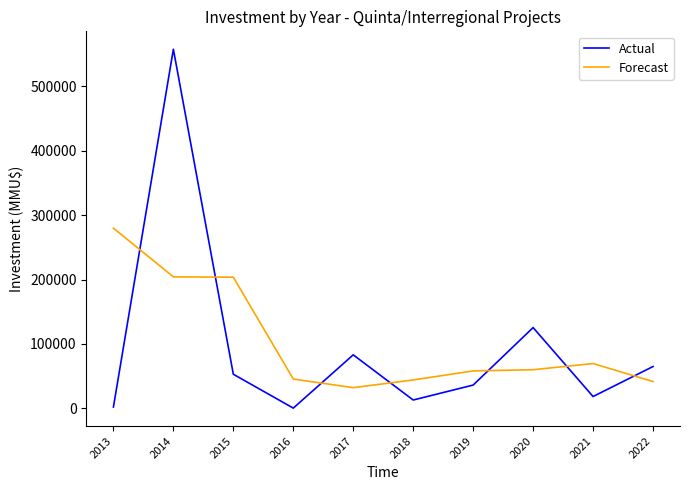

Which series has the largest range (max minus min)?

Actual